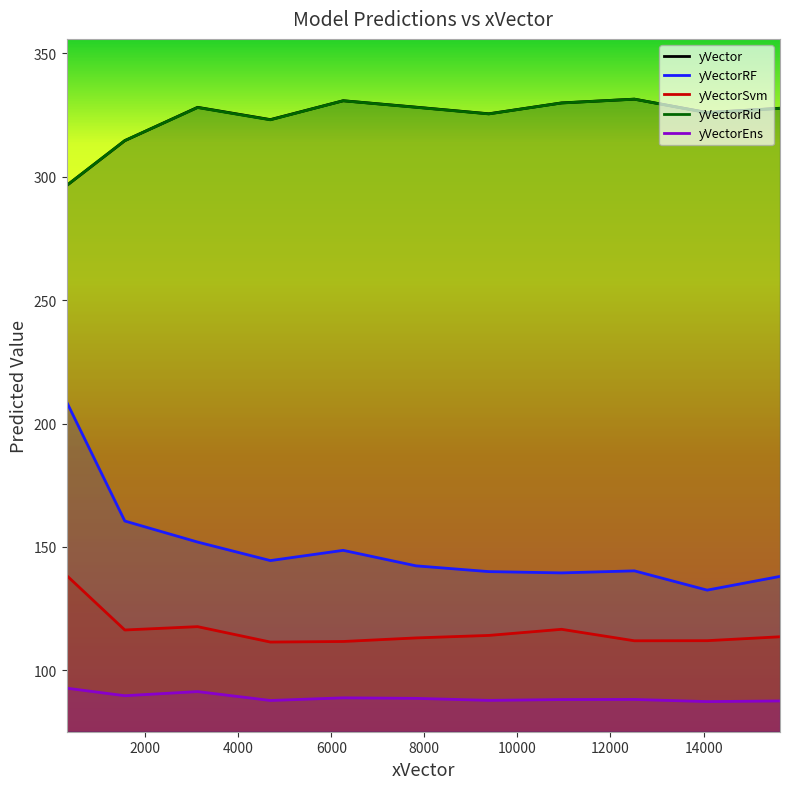

Which series has the largest range (max minus min)?

yVectorRF